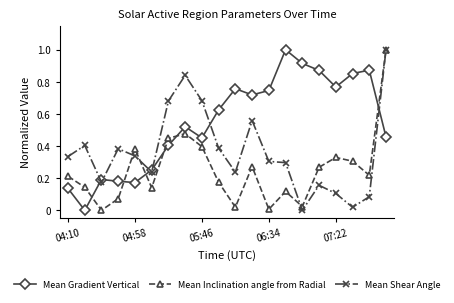

Rank the series by their average value, from lowest to highest.

Mean Inclination angle from Radial, Mean Shear Angle, Mean Gradient Vertical